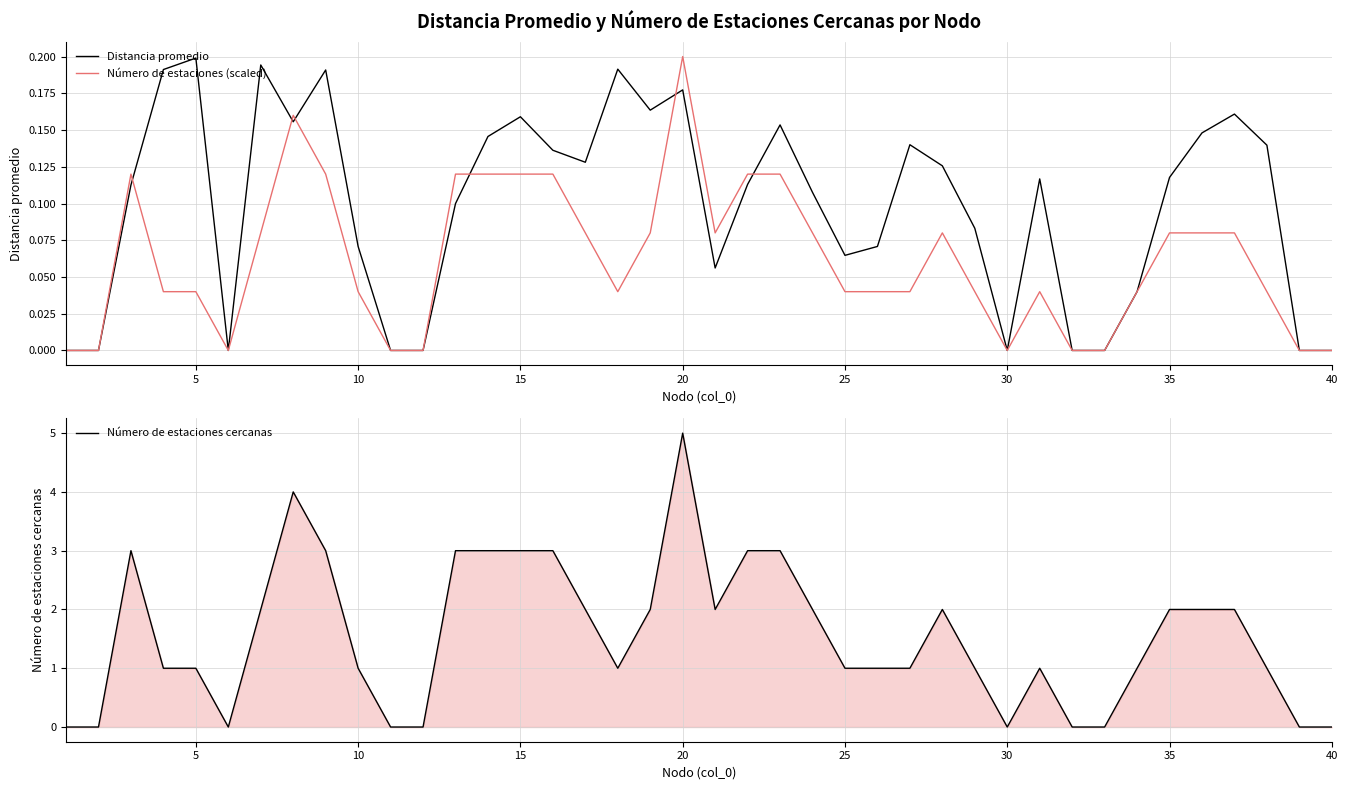

Which series has the largest total across all categories?

Número de estaciones cercanas